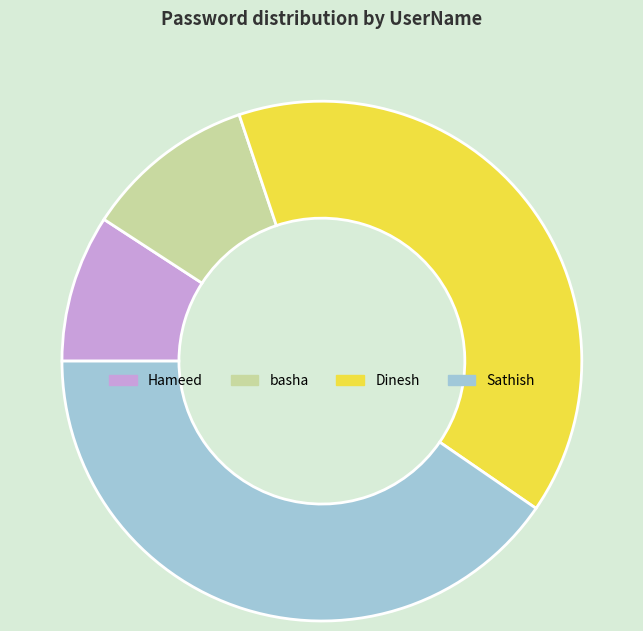

Count the number of slices in the pie.

4